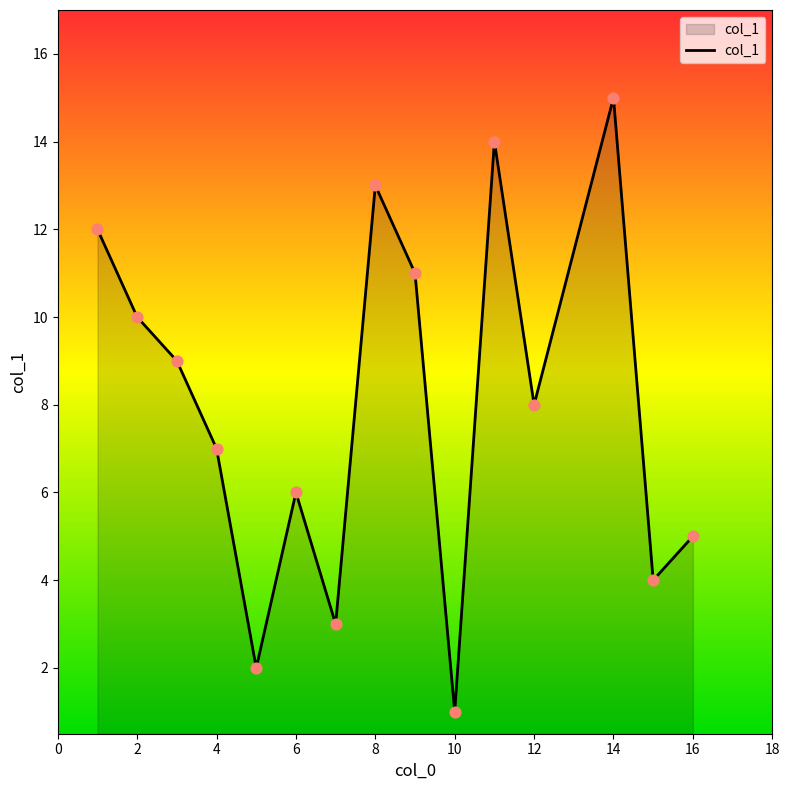

What is the maximum value shown in the chart?

15